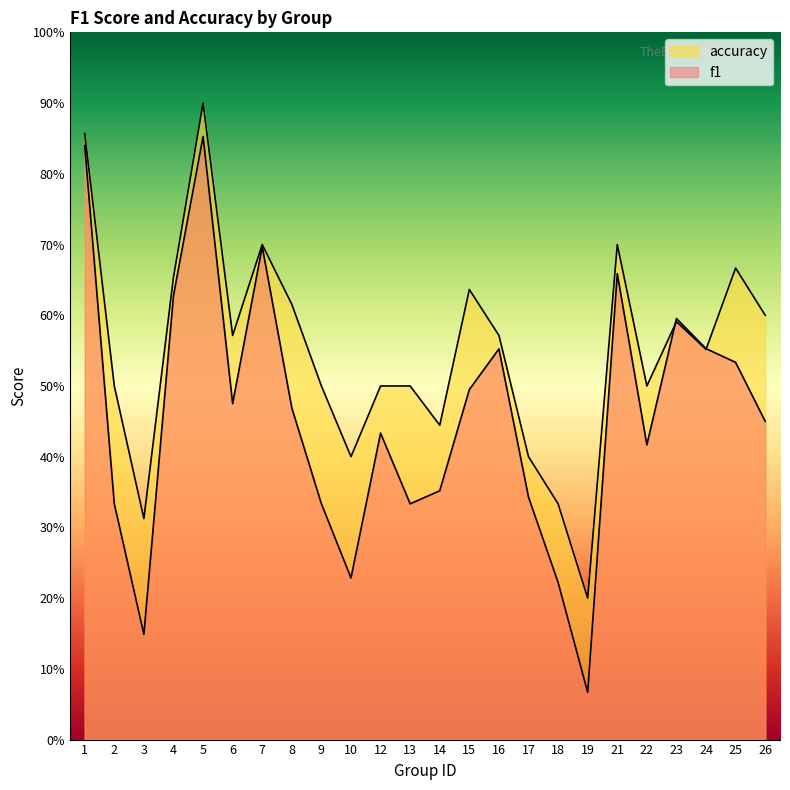

What is the difference between the second highest and minimum values in the accuracy series?

0.7